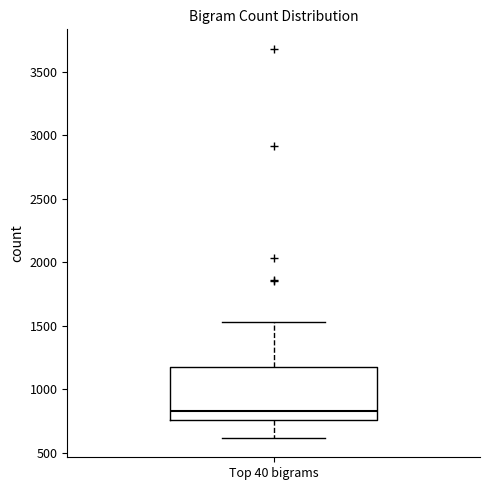

Transcribe this box plot: give where the median line is, the range the box spans, and where the two whiskers end, as read against the y-axis. The values are not printed on the chart, so give them approximately, as read against the axis.

median 850, box 750 to 1200, whiskers 600 to 1550